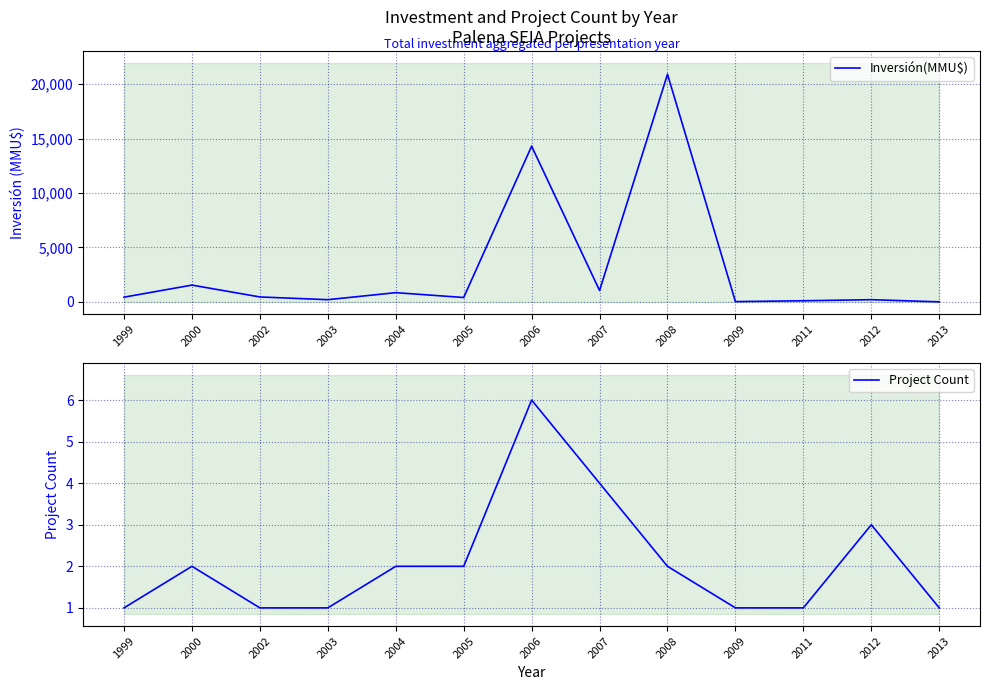

Reading left to right, extract all data points from this chart.

Inversión(MMU$): 1999=430	2000=1540	2002=450	2003=200	2004=845	2005=400	2006=14300	2007=1044	2008=20905	2009=22	2011=100	2012=200	2013=0
Project Count: 1999=1	2000=2	2002=1	2003=1	2004=2	2005=2	2006=6	2007=4	2008=2	2009=1	2011=1	2012=3	2013=1